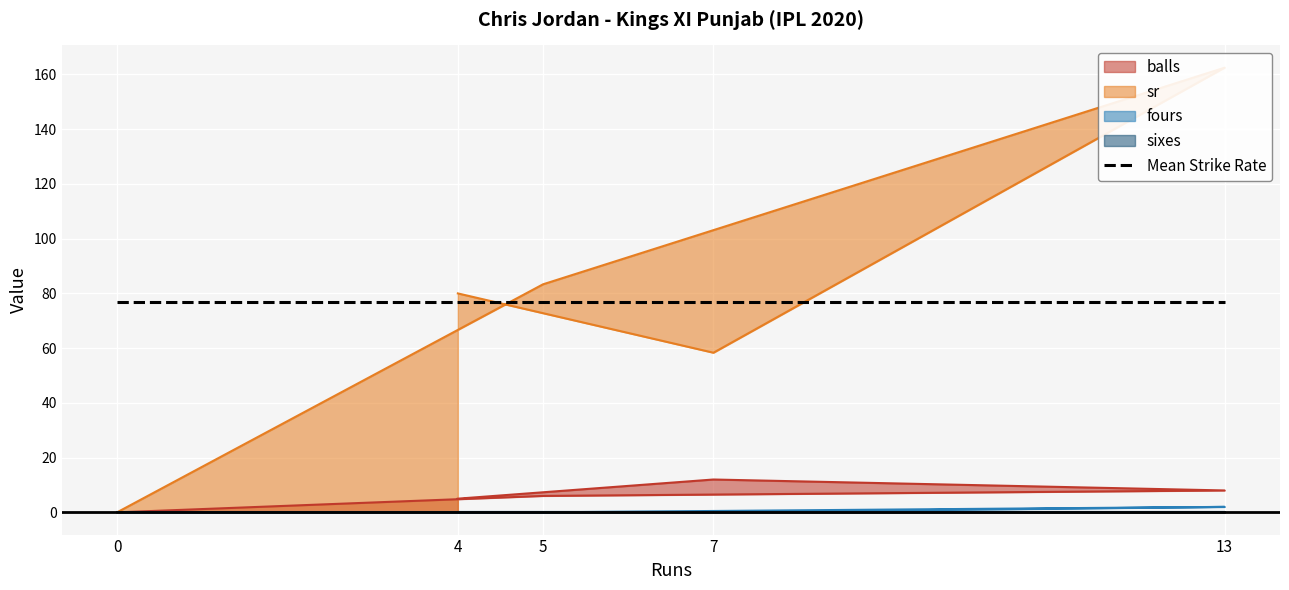

What is the difference between the maximum and minimum values in the sr series?

162.5